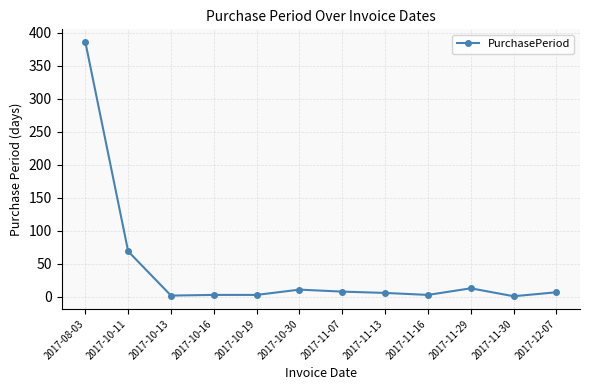

What is the maximum value shown in the chart?

386